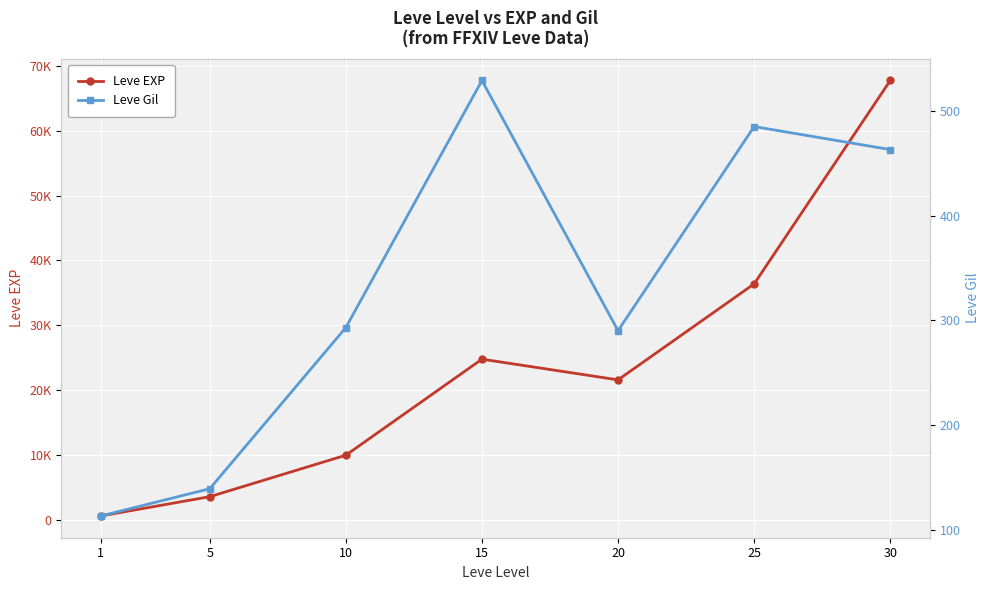

Where is Leve Gil nearest to the value 321?

10